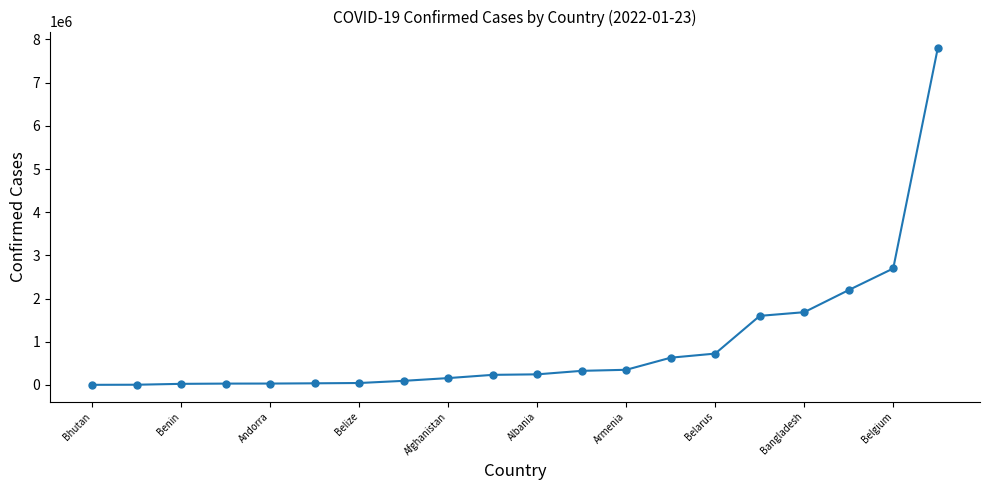

What is the difference between the second highest and second lowest values?

2691308